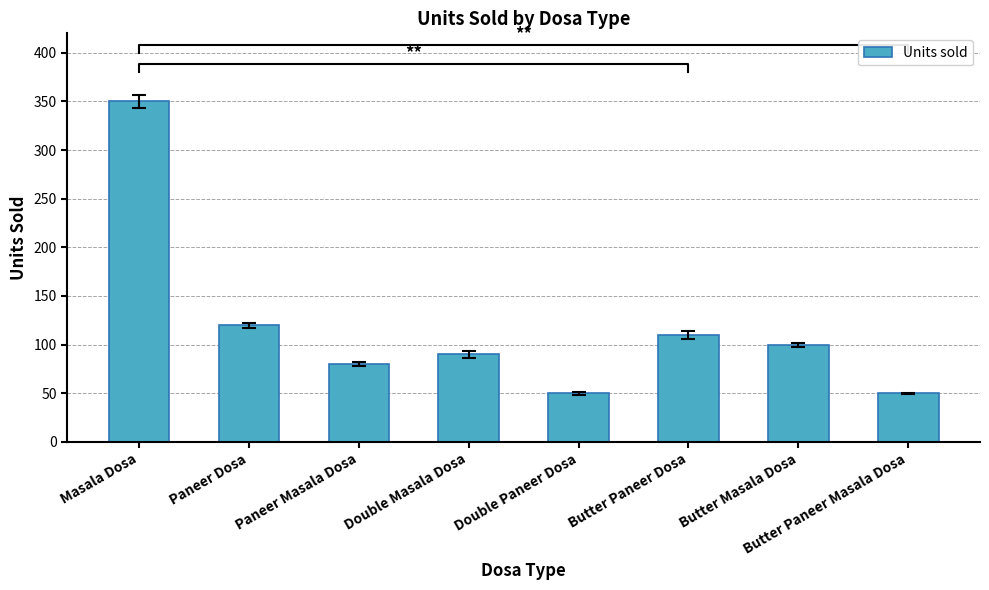

Which category has the lowest value across all series?

Double Paneer Dosa